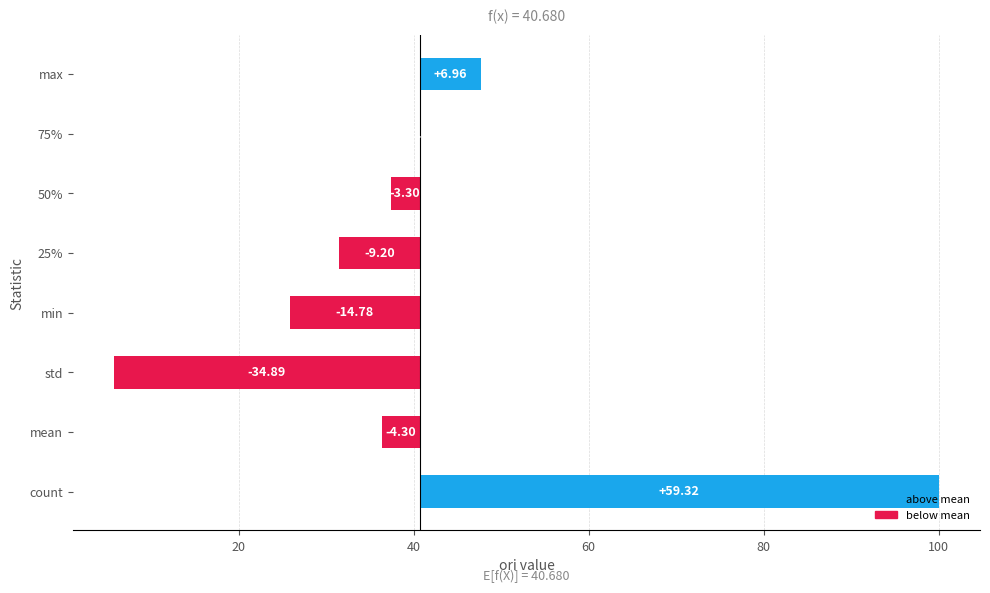

Count the number of categories in the chart.

8